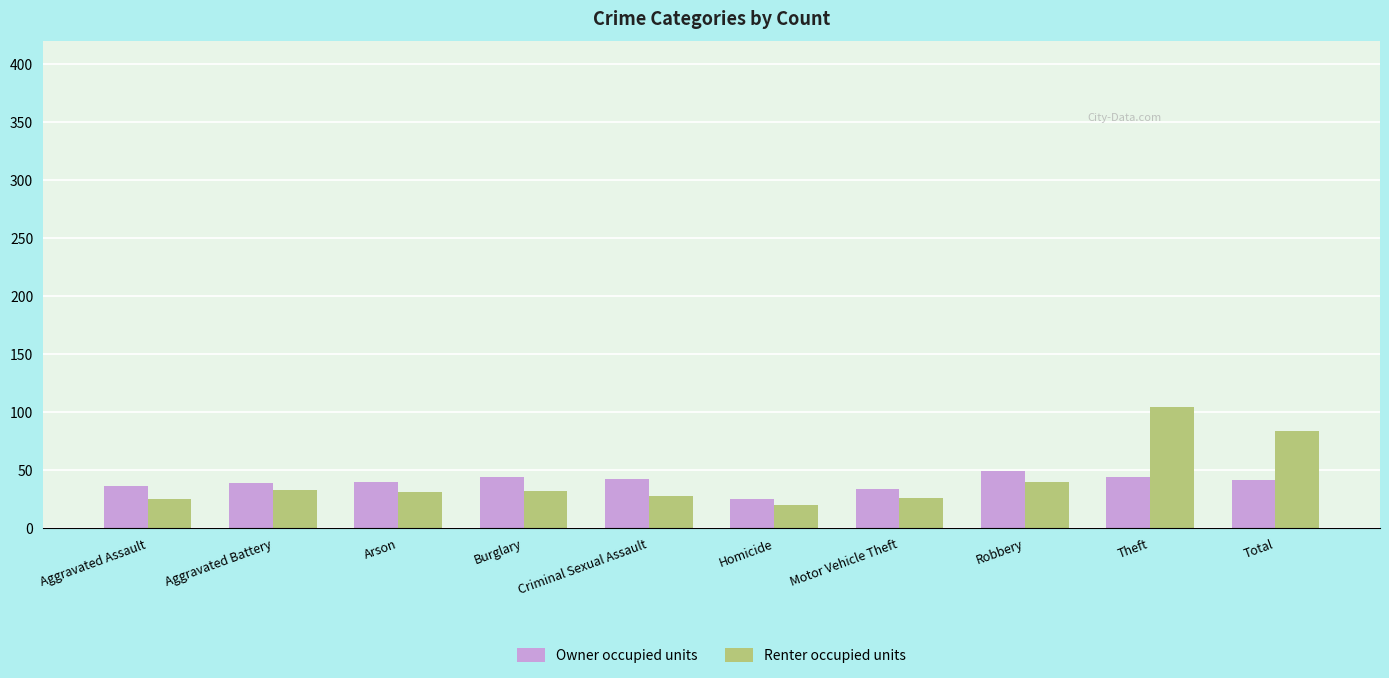

Is the value of Owner occupied units at Aggravated Battery greater than the value of Renter occupied units at Motor Vehicle Theft?

Yes